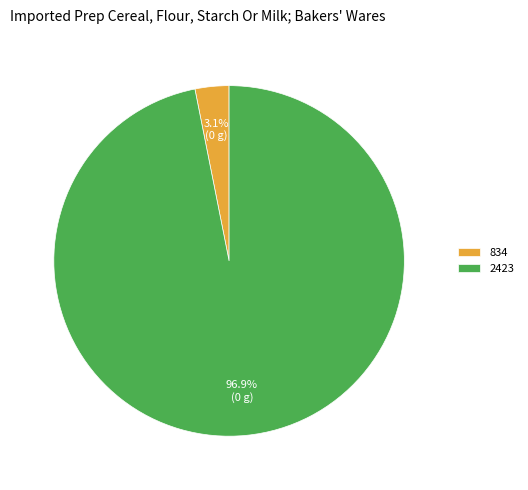

How many slices are in this pie chart?

2